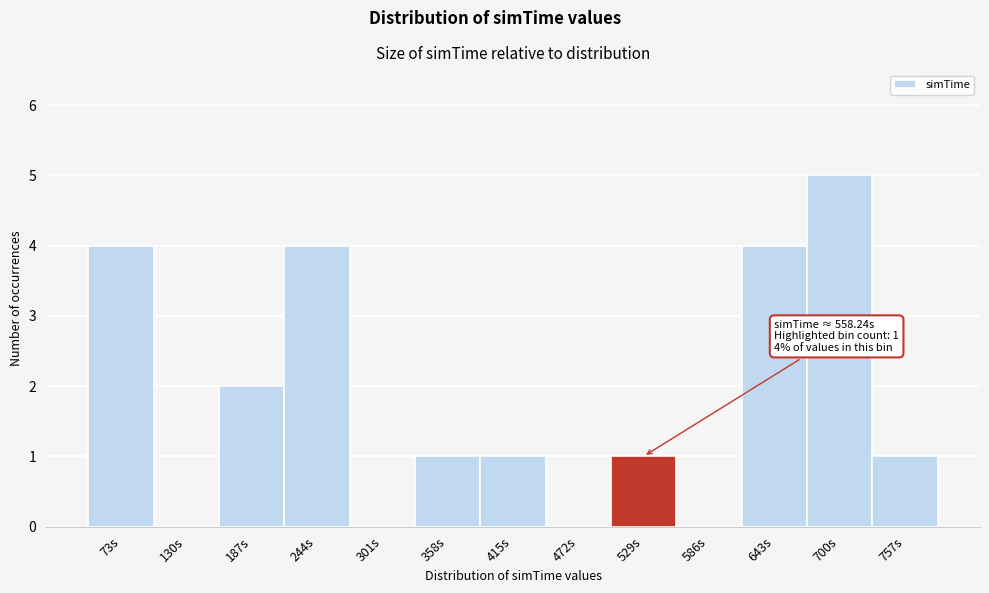

What is the maximum value shown in the chart?

5